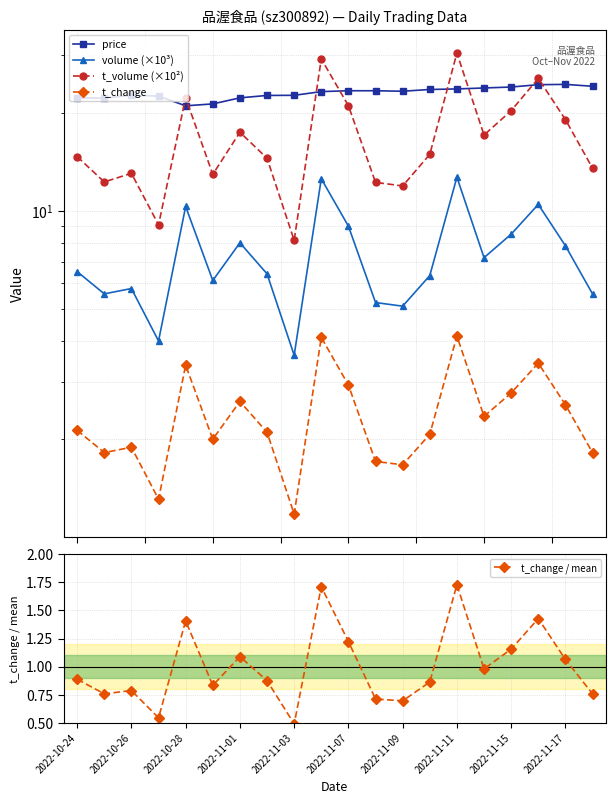

What is the average value of the volume (×10³) series?

7.3